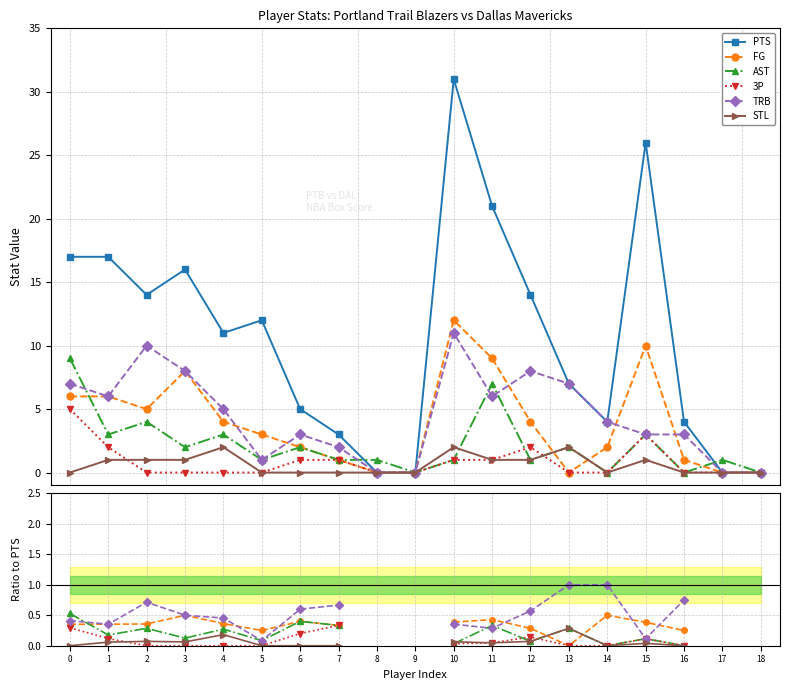

Between 12 and 9, which is larger?

12